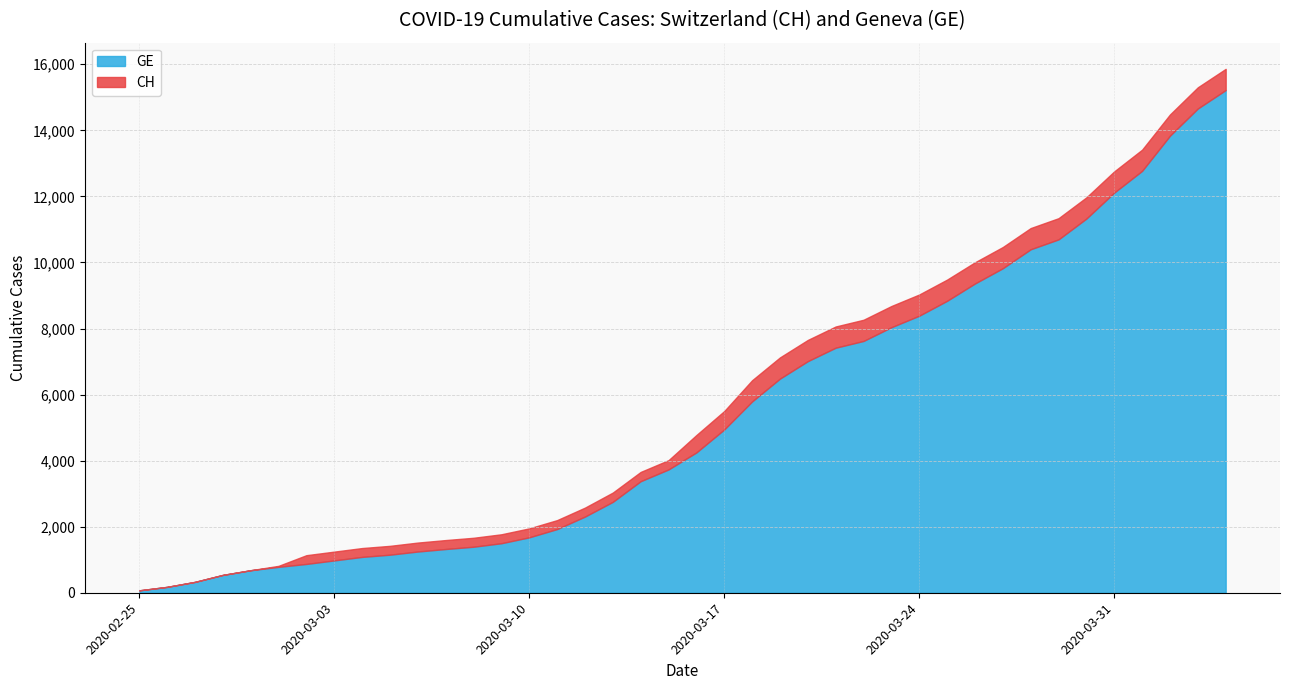

What is the maximum value shown in the chart?

15861